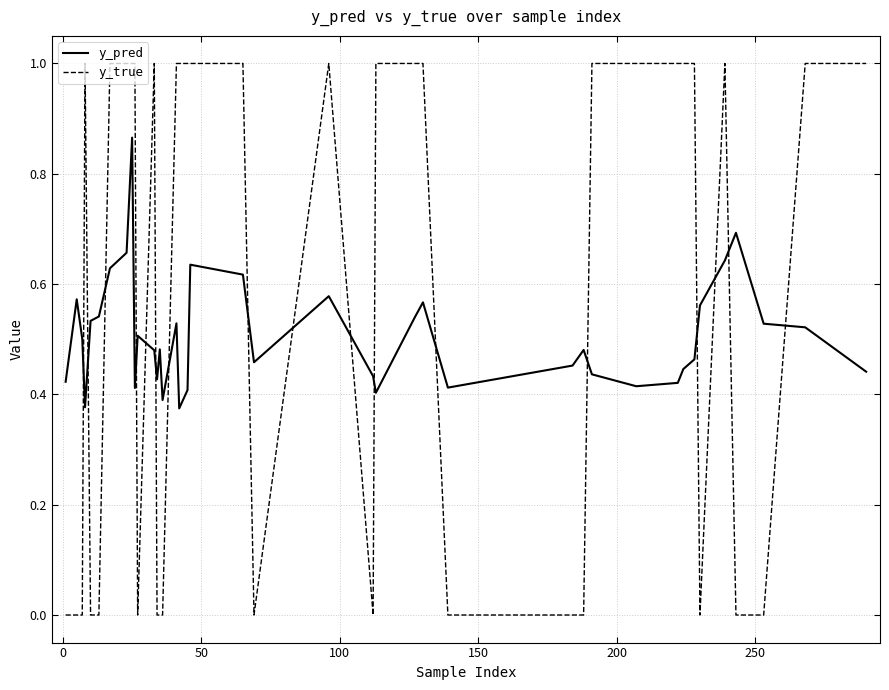

How many series are shown in this chart?

2